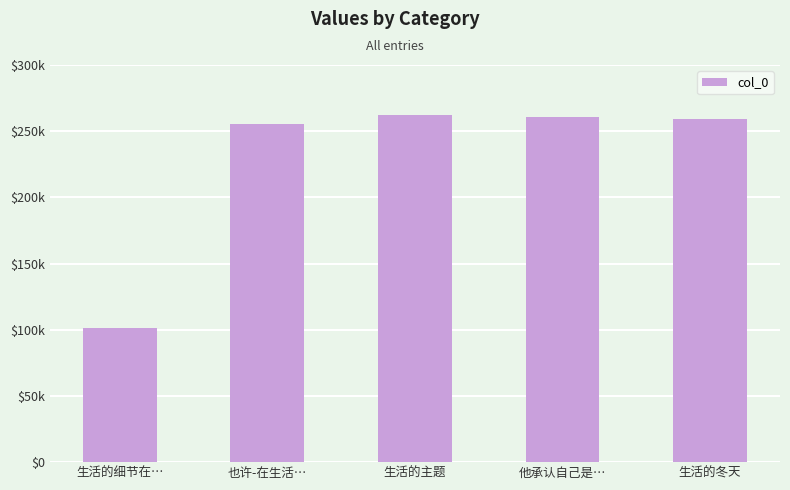

Which has a higher value, 他承认自己是… or 生活的主题?

生活的主题